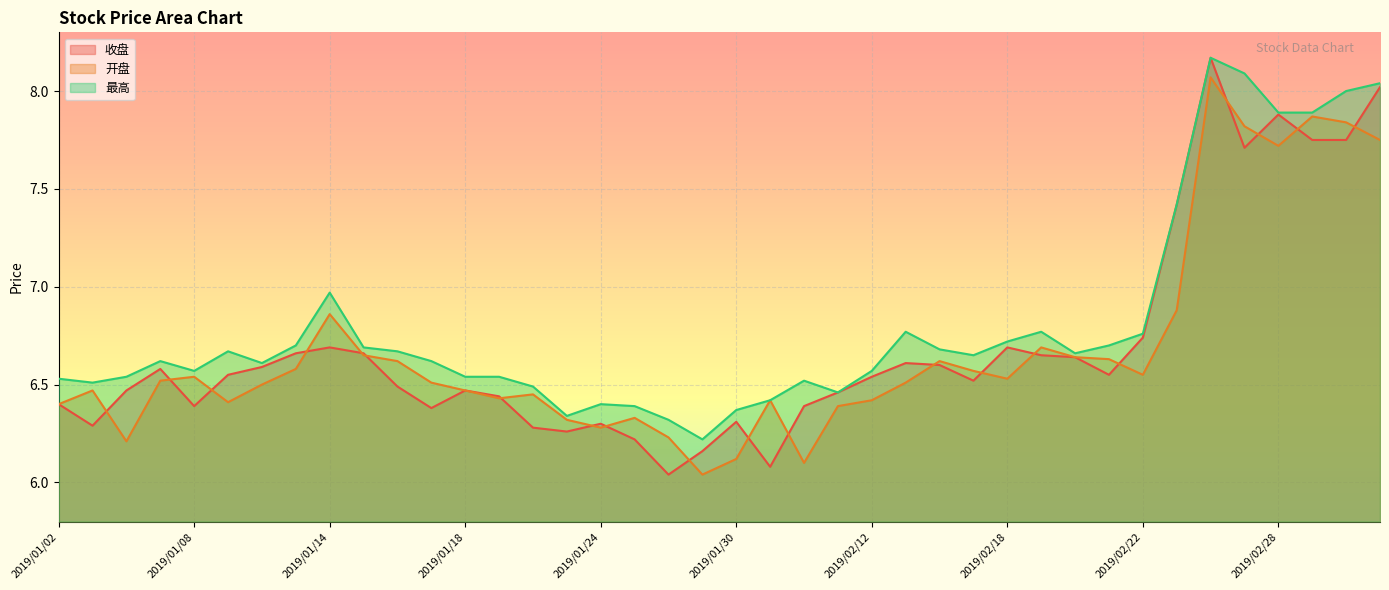

Which category has the highest value in the 开盘 series?

2019/02/26